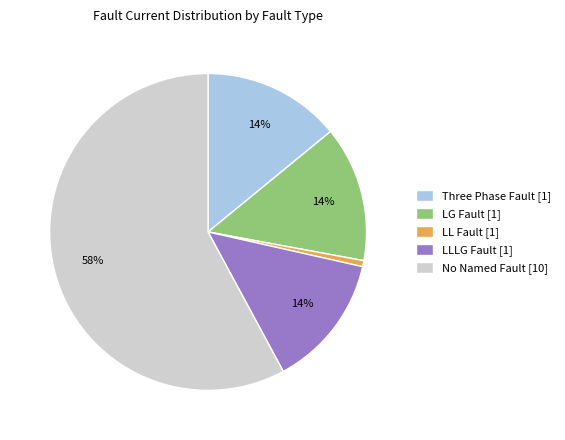

The LLLG Fault [1] slice represents 23% of the pie. True or false?

False